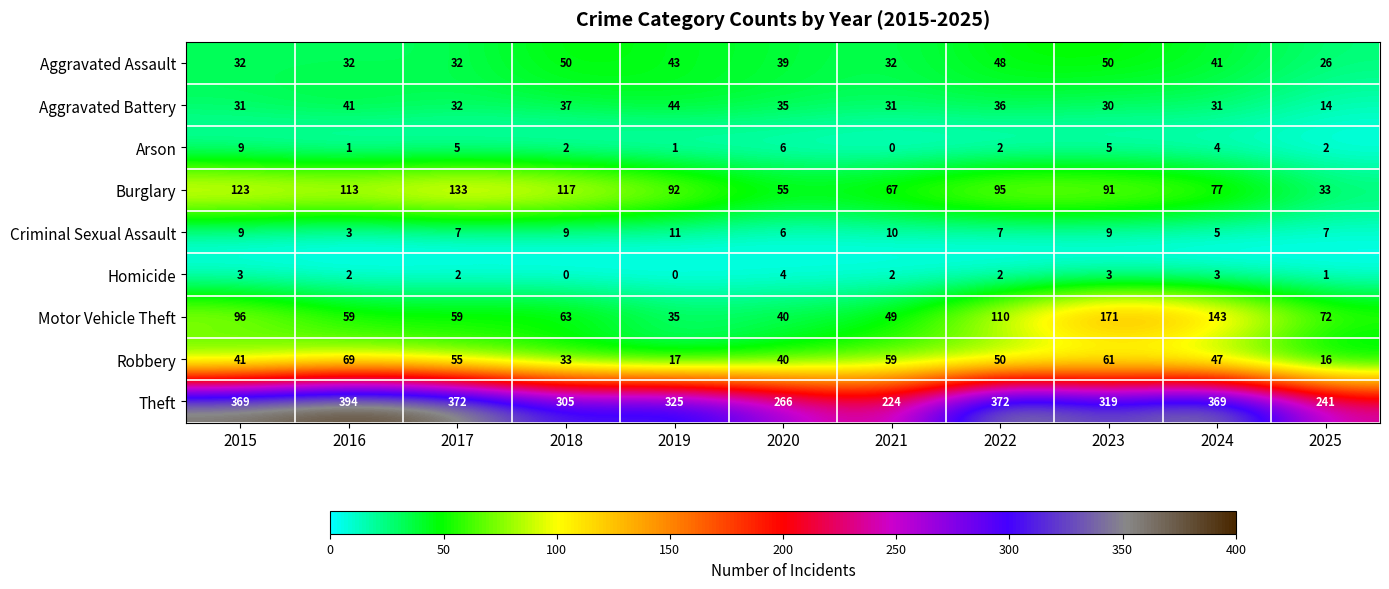

Between 2015 and 2022, which series saw the biggest shift?

Burglary